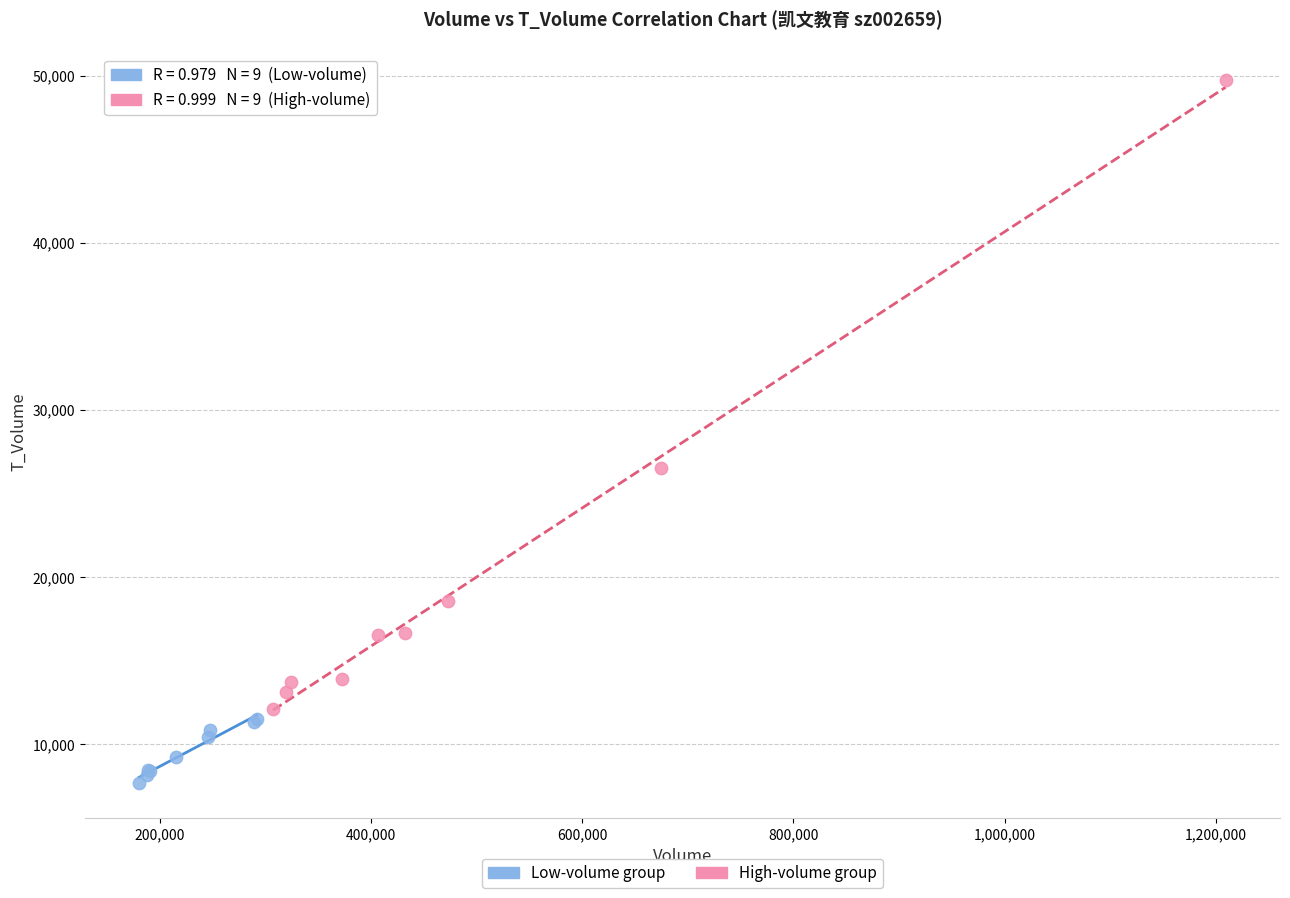

Which series has the widest spread of Y values?

High-volume group